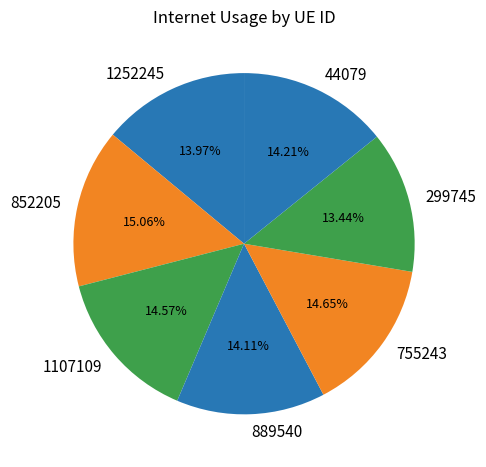

To the nearest percent, what percentage of the pie is 1252245?

14%